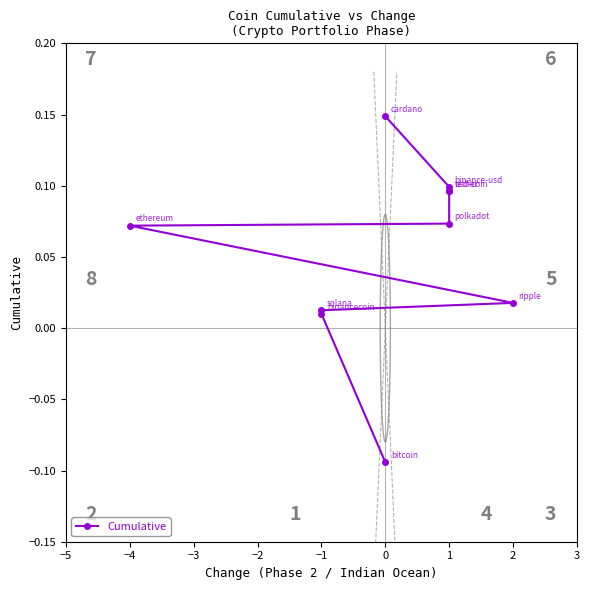

What position from the left is 0?

6